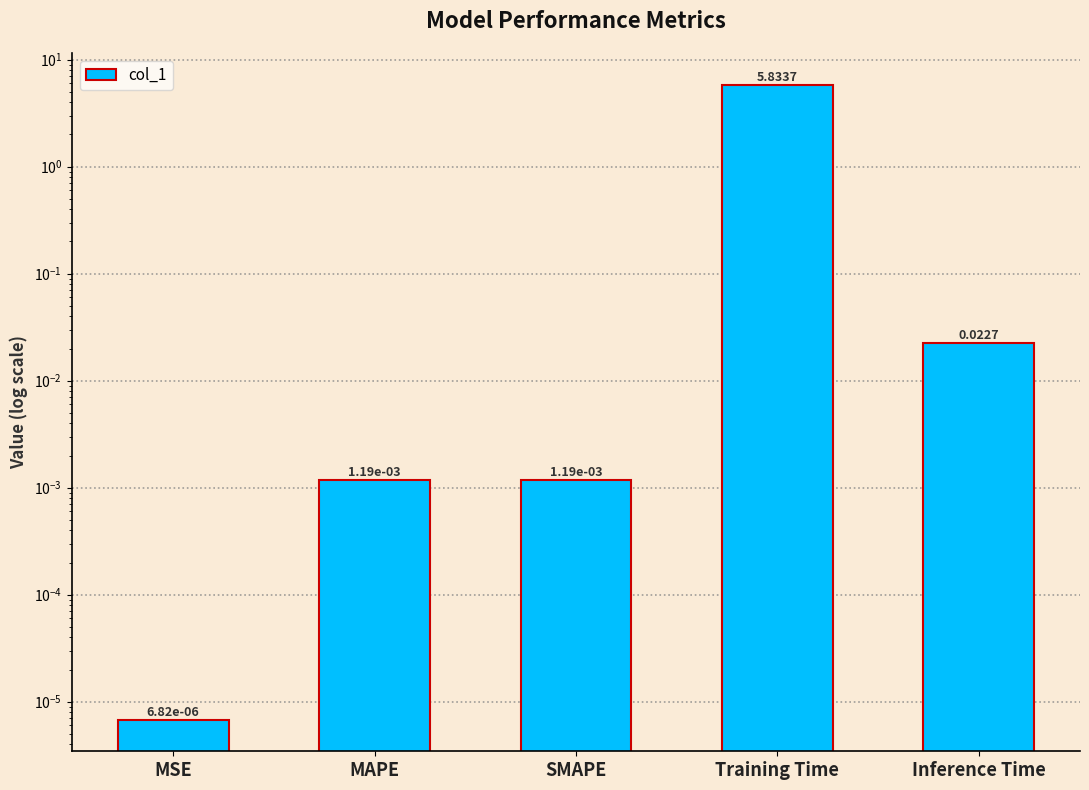

Rank the categories by value from lowest to highest.

MSE, MAPE, SMAPE, Inference Time, Training Time